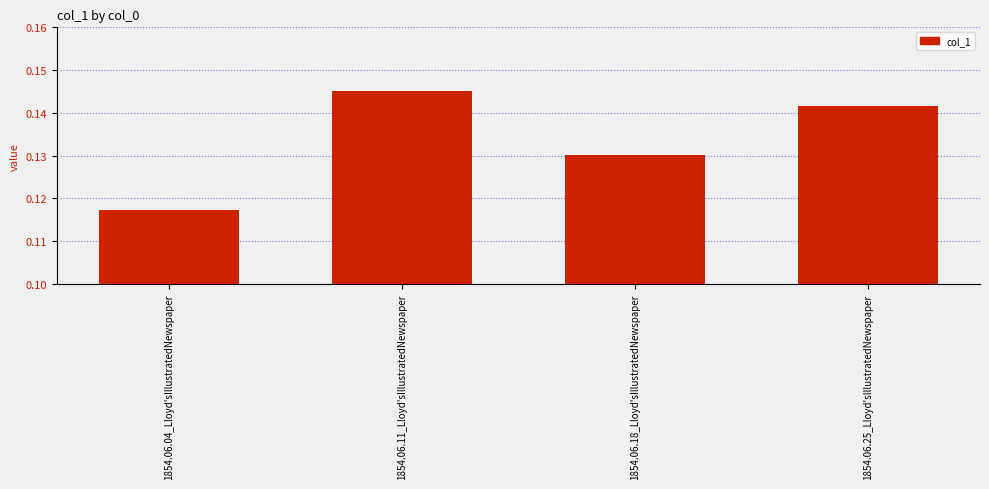

Which label corresponds to the largest value in the chart?

1854.06.11_Lloyd'sIllustratedNewspaper